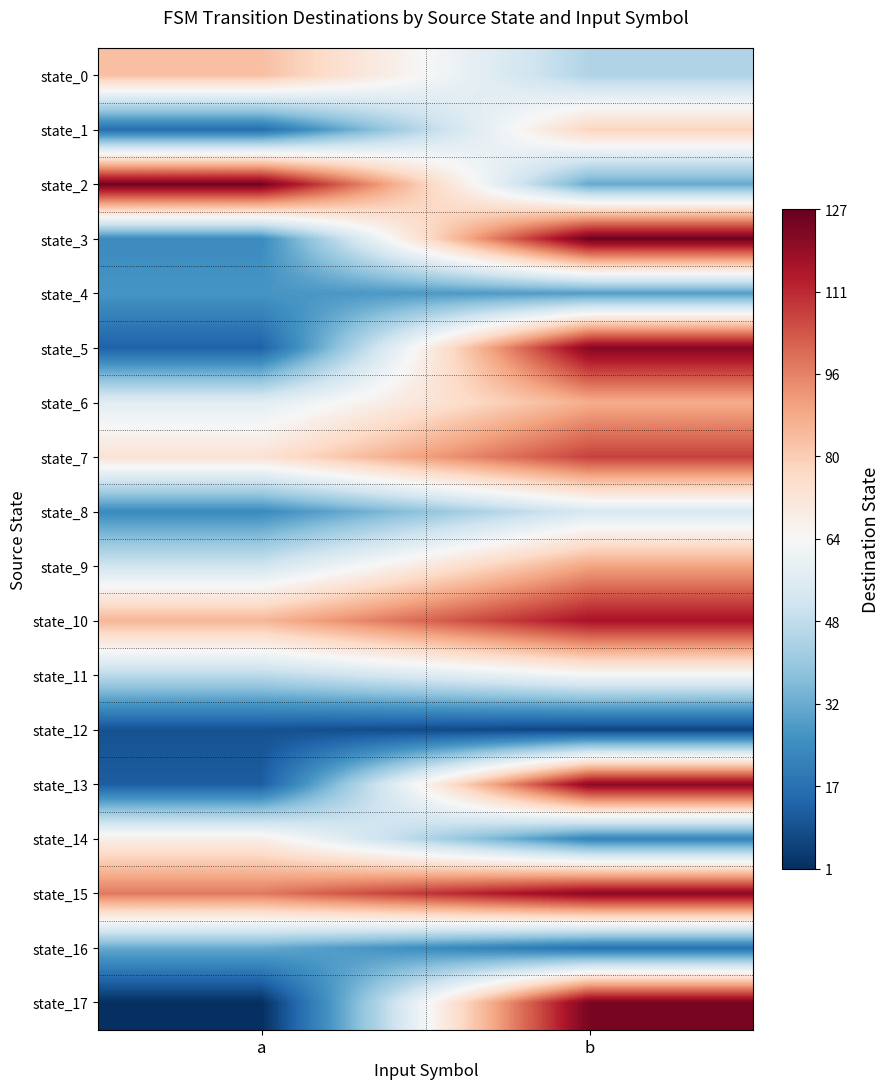

Reading right to left, list all the values displayed in this chart.

state_0: b=45	a=83
state_1: b=78	a=16
state_2: b=32	a=125
state_3: b=126	a=24
state_4: b=29	a=27
state_5: b=122	a=13
state_6: b=87	a=57
state_7: b=107	a=73
state_8: b=54	a=24
state_9: b=89	a=52
state_10: b=116	a=85
state_11: b=63	a=47
state_12: b=6	a=9
state_13: b=121	a=12
state_14: b=22	a=68
state_15: b=121	a=97
state_16: b=17	a=32
state_17: b=124	a=1